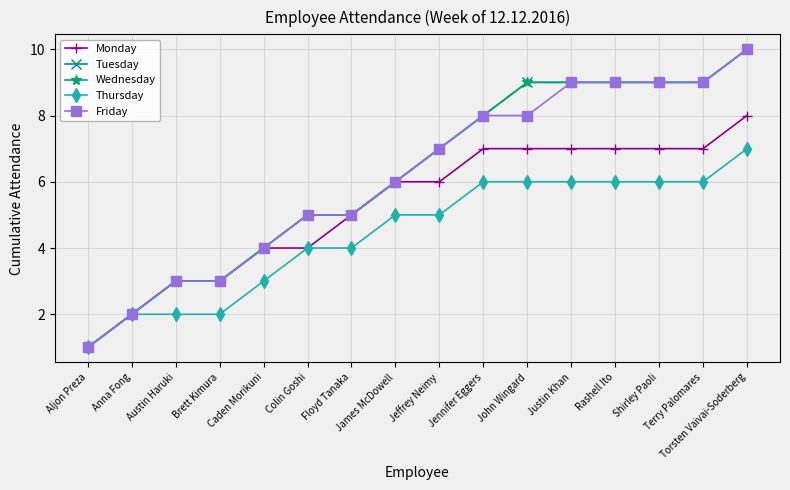

What is the highest value of the Monday series?

8